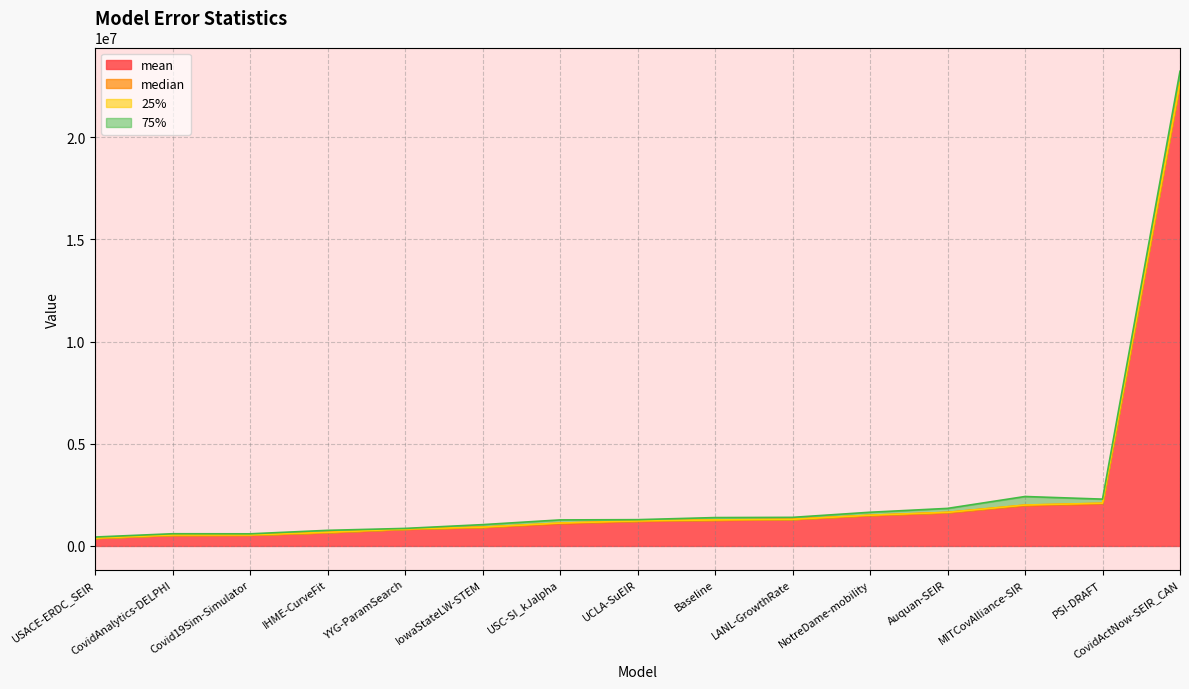

What is the total value across all series at IHME-CurveFit?

764267.6